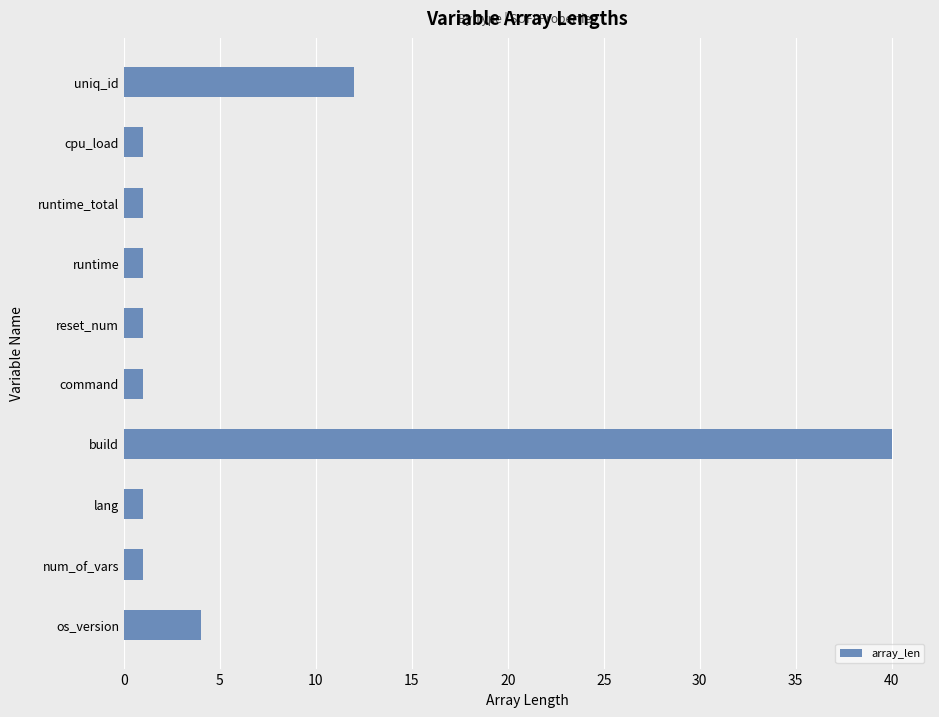

Reading top to bottom, transcribe all the data shown in this chart.

uniq_id=12	cpu_load=1	runtime_total=1	runtime=1	reset_num=1	command=1	build=40	lang=1	num_of_vars=1	os_version=4